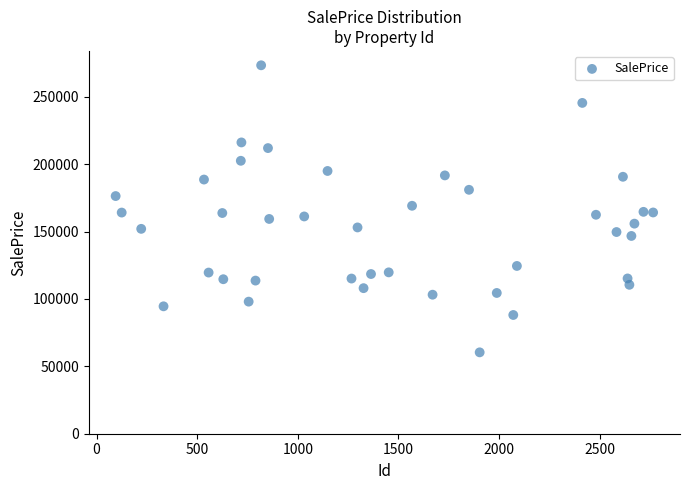

What is the range of X values (max minus min)?

2671.0